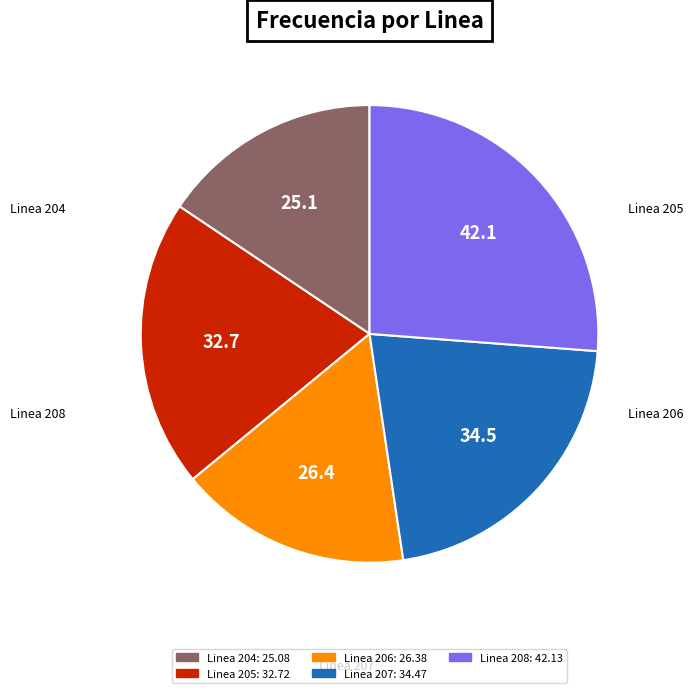

Is there a majority slice in this chart?

No